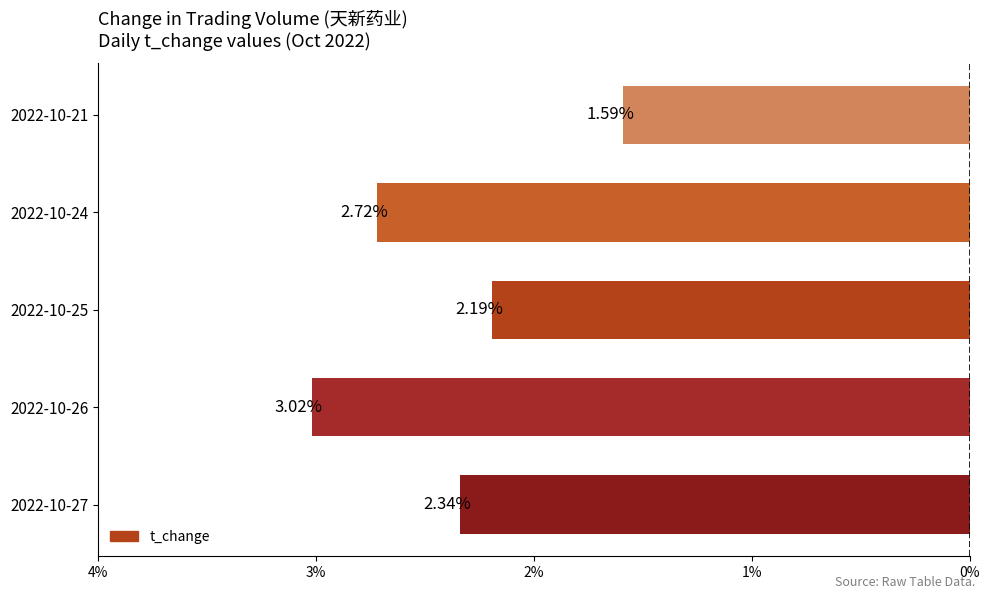

Are the bars horizontal?

Yes